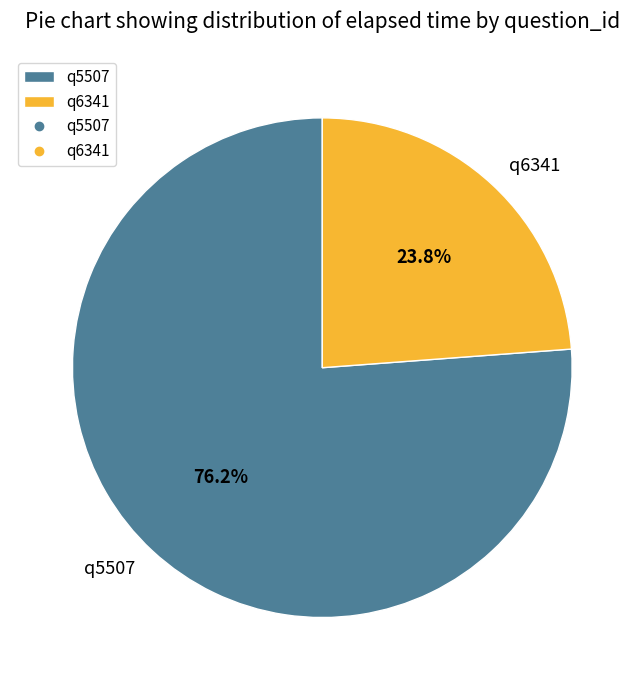

True or false: q6341 accounts for 24% of the total.

True